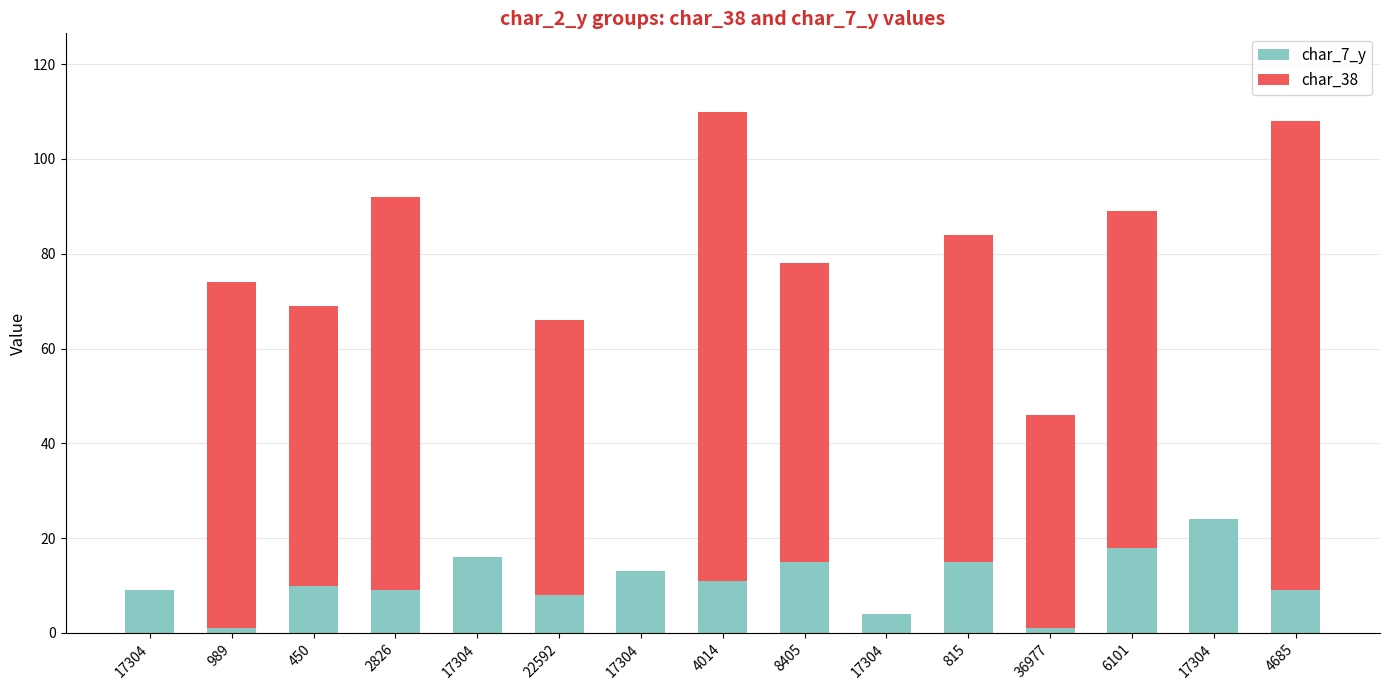

Where is char_38 nearest to the value 49?

36977